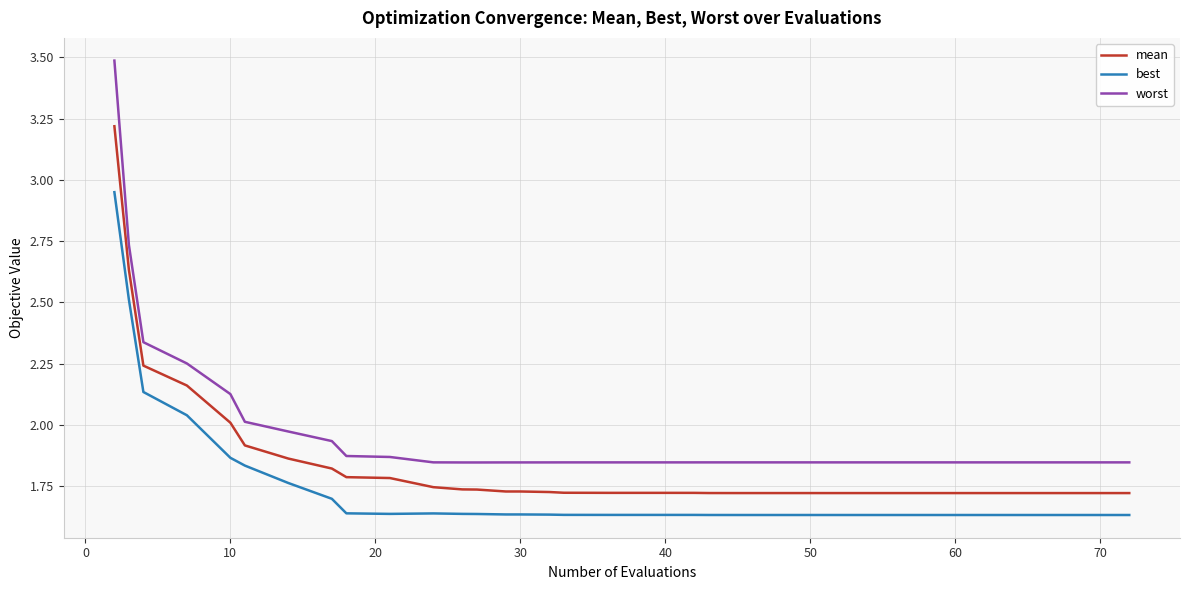

Which series has the widest spread of values?

worst